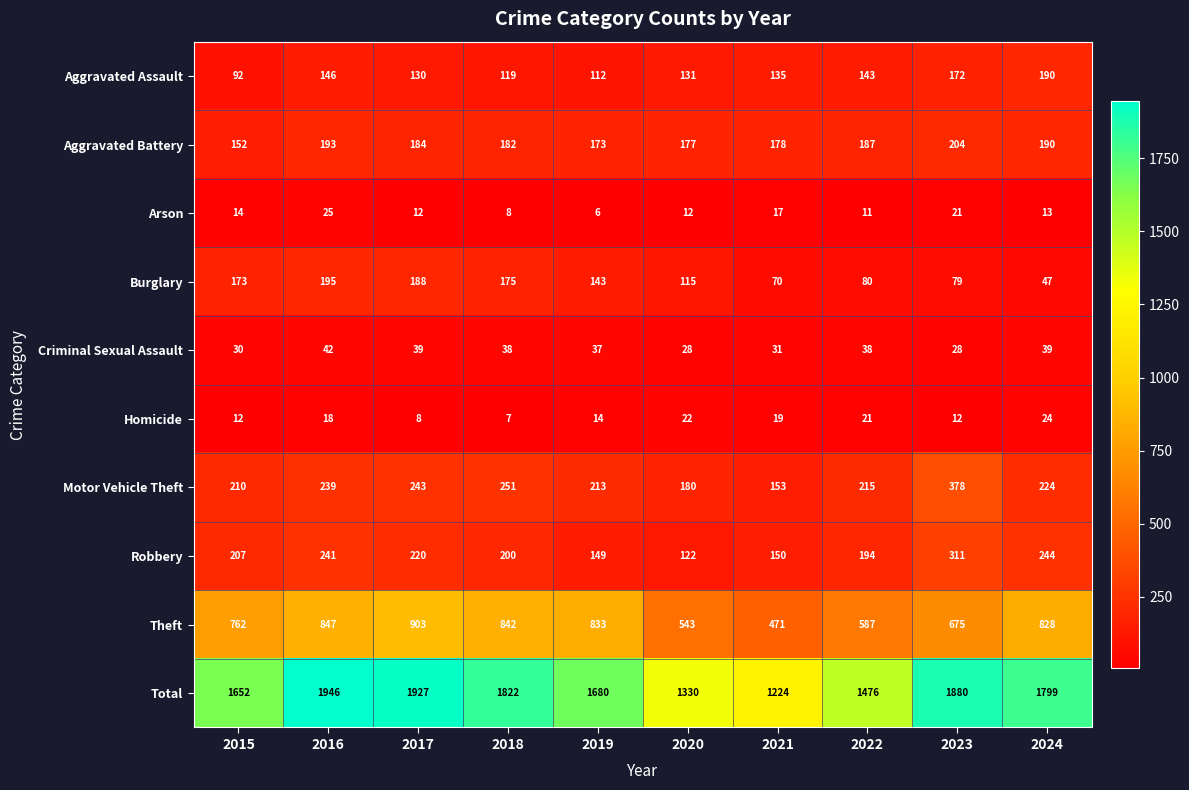

What is the difference between the Robbery values at 2016 and 2024?

3